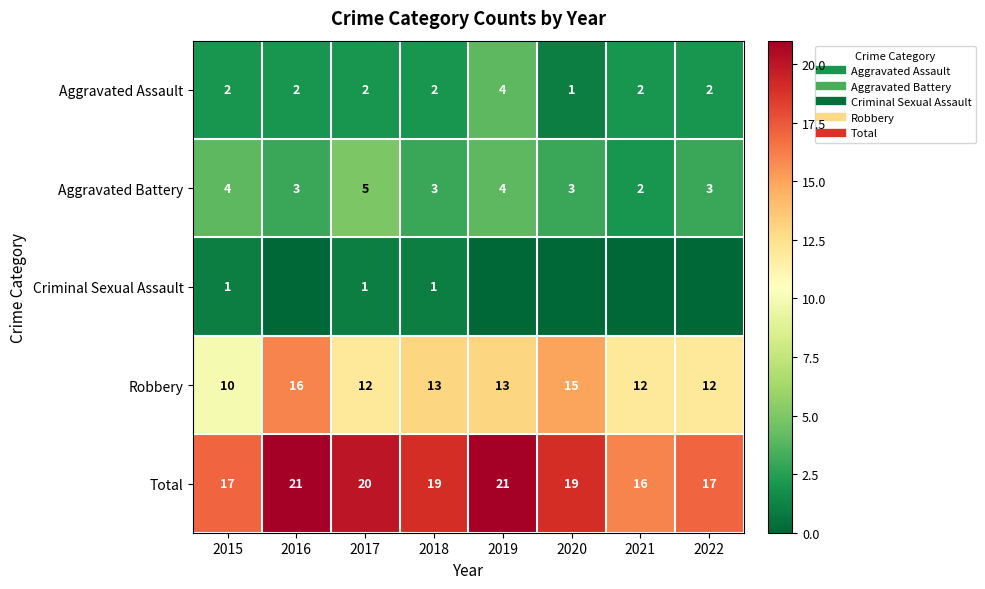

What is the difference between the maximum and second lowest values in the Criminal Sexual Assault series?

1